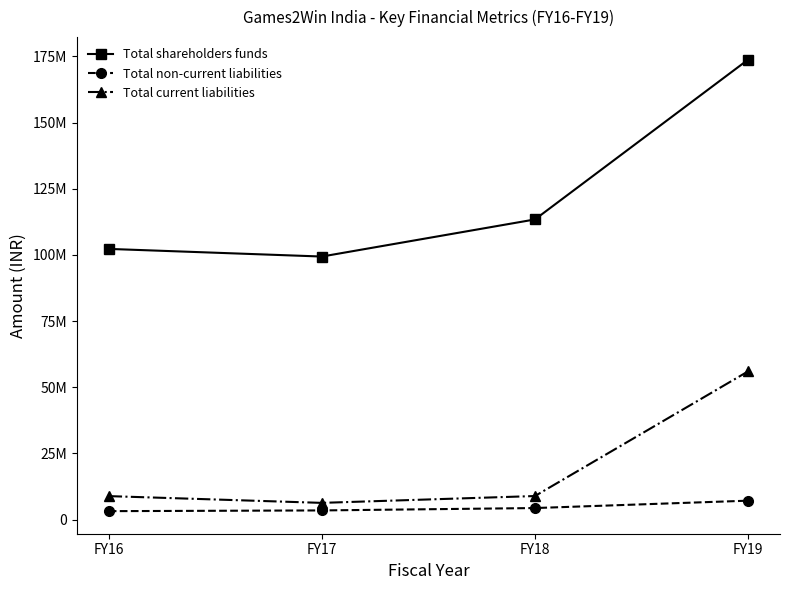

Reading right to left, extract all data points from this chart.

Total shareholders funds: FY19=173742612	FY18=113391904	FY17=99379565	FY16=102263623
Total non-current liabilities: FY19=7156792	FY18=4371702	FY17=3474550	FY16=3201561
Total current liabilities: FY19=55996281	FY18=8909554	FY17=6326882	FY16=8879926